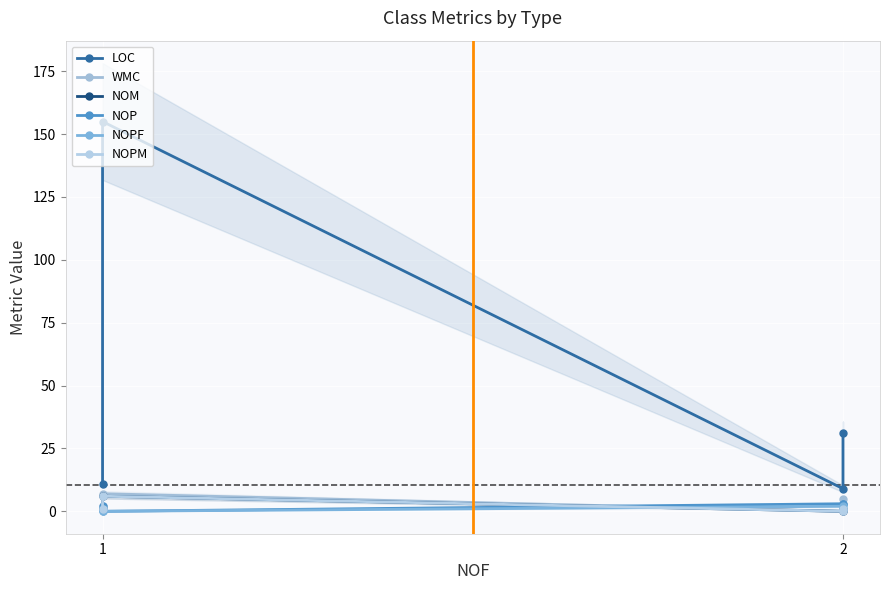

True or false: WMC and LOC intersect in this chart.

False